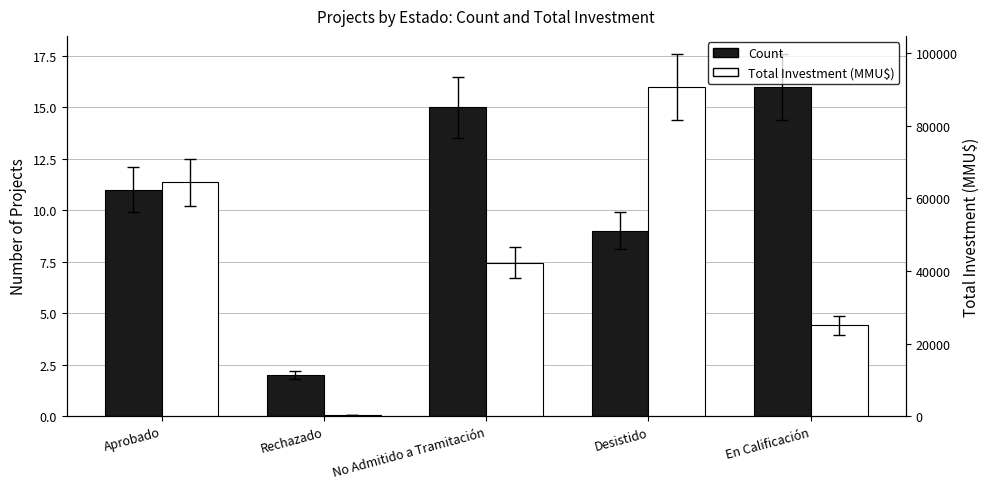

The value of Total Investment (MMU$) at No Admitido a Tramitación is 42294. True or false?

True